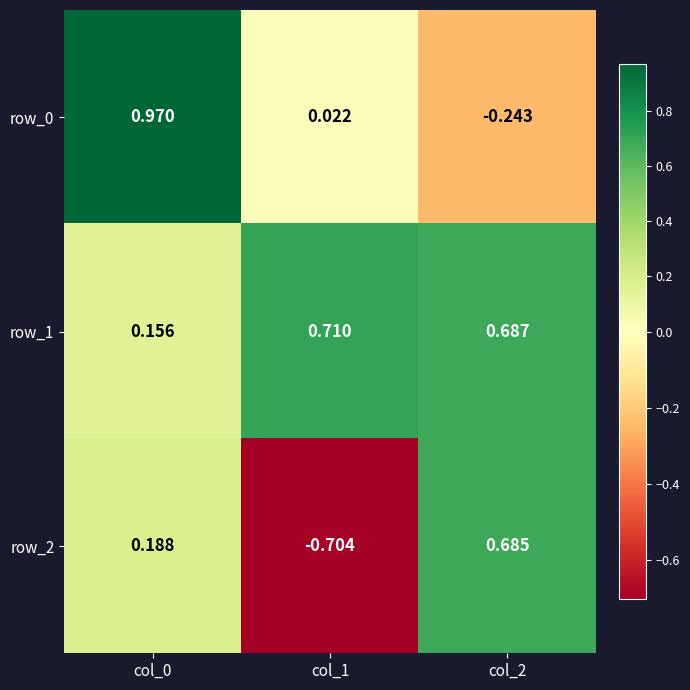

List the labels in order of row_1 value, largest first.

col_1, col_2, col_0